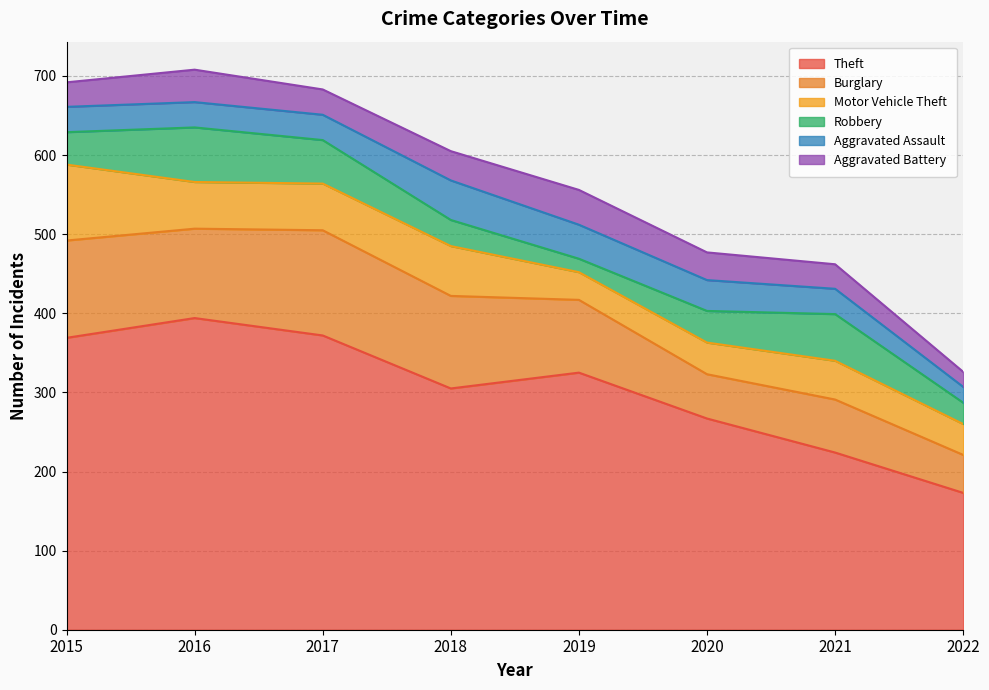

Reading left to right, transcribe all the data shown in this chart.

Theft: 369	394	372	305	325	267	224	173
Burglary: 123	113	133	117	92	56	67	48
Motor Vehicle Theft: 96	59	59	63	35	40	49	39
Robbery: 41	69	55	33	17	40	59	27
Aggravated Assault: 32	32	32	50	43	39	32	20
Aggravated Battery: 31	41	32	37	44	35	31	19